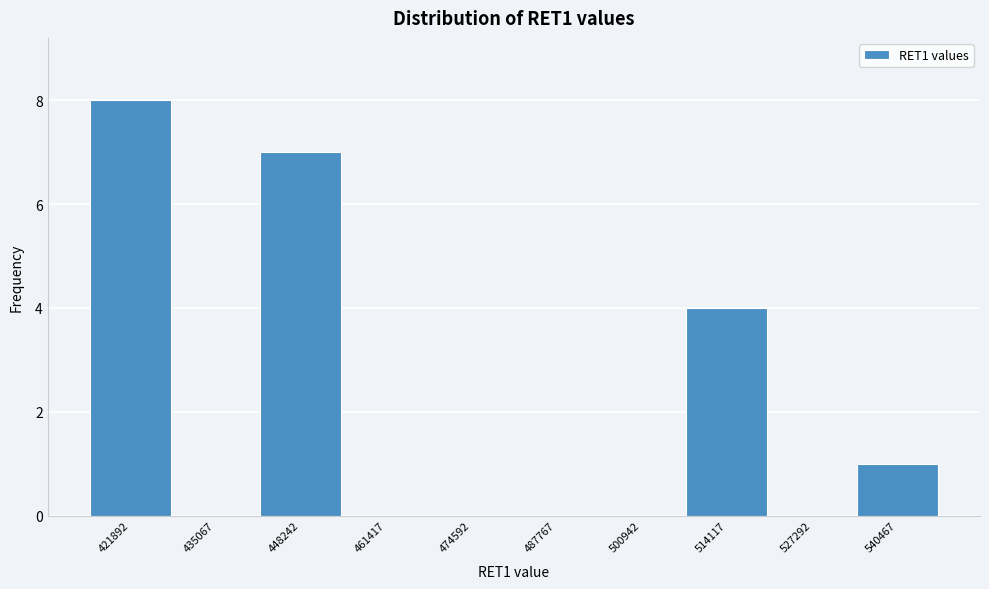

Reading right to left, transcribe all the data shown in this chart.

540467=1	527292=0	514117=4	500942=0	487767=0	474592=0	461417=0	448242=7	435067=0	421892=8